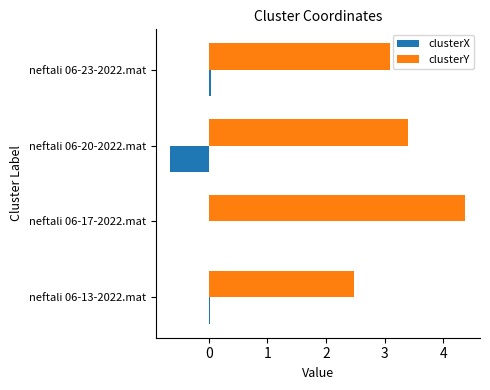

At which label does clusterY reach its peak?

neftali 06-17-2022.mat